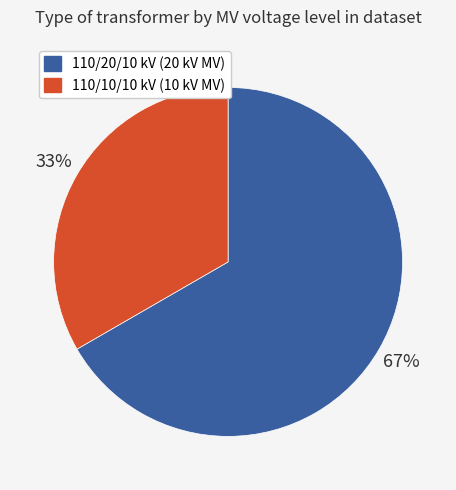

Is there any slice that represents more than half of the pie?

Yes